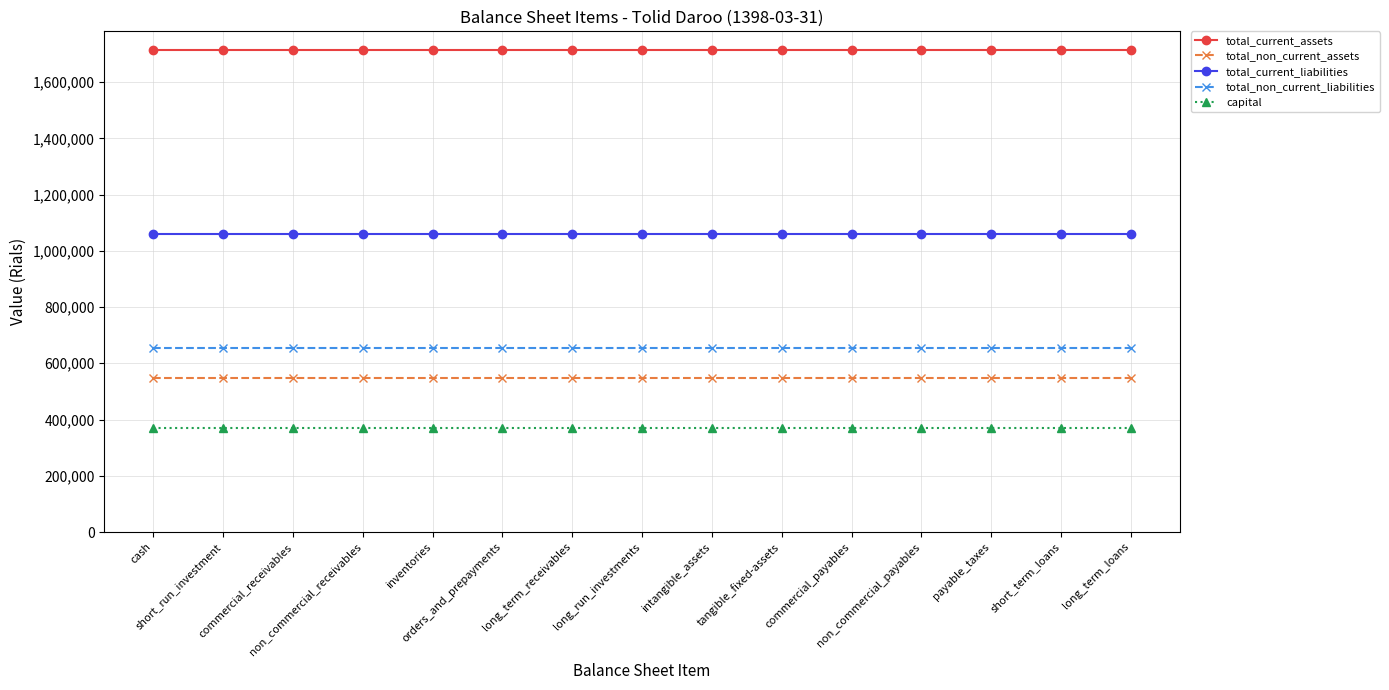

At how many categories does at least one series exceed 1539749?

15